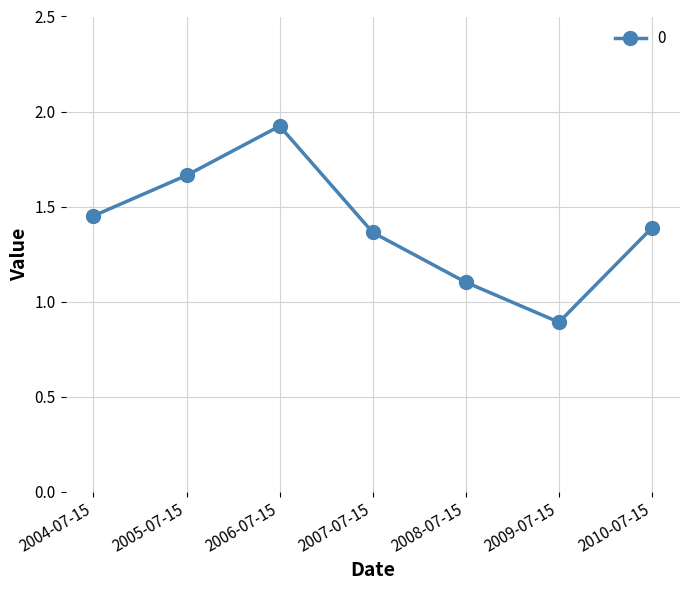

What is the label of the 7th point from the right?

2004-07-15